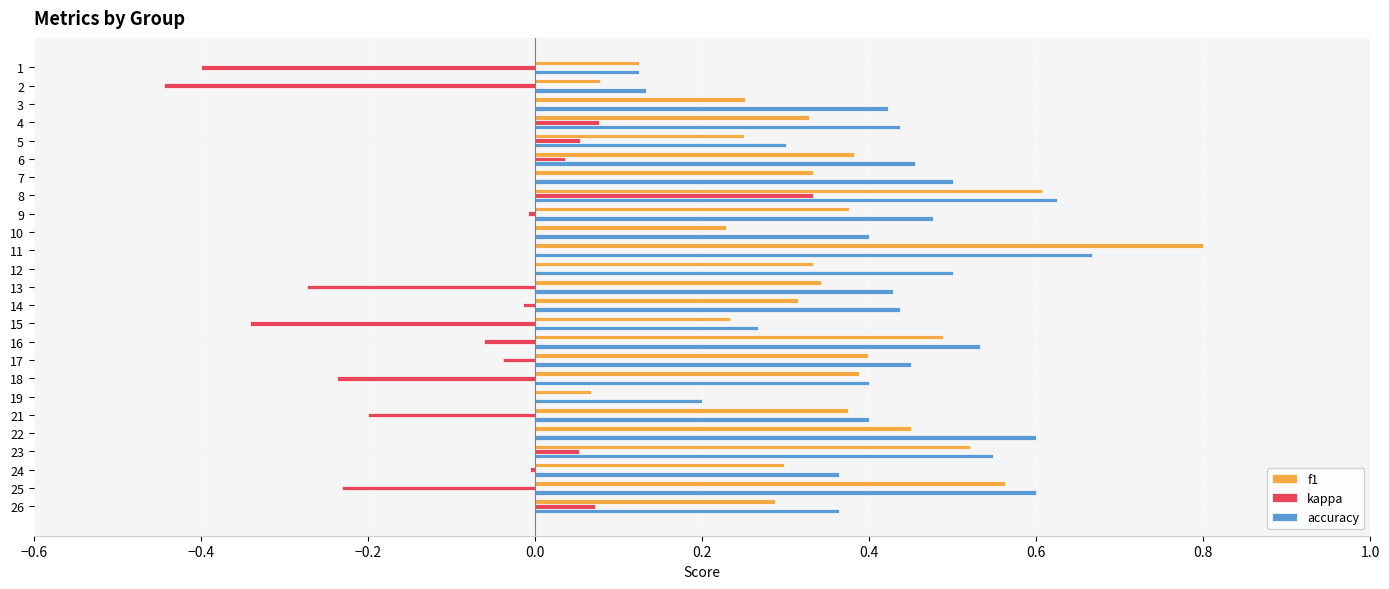

Is it true that accuracy equals 0.5 at 7?

True